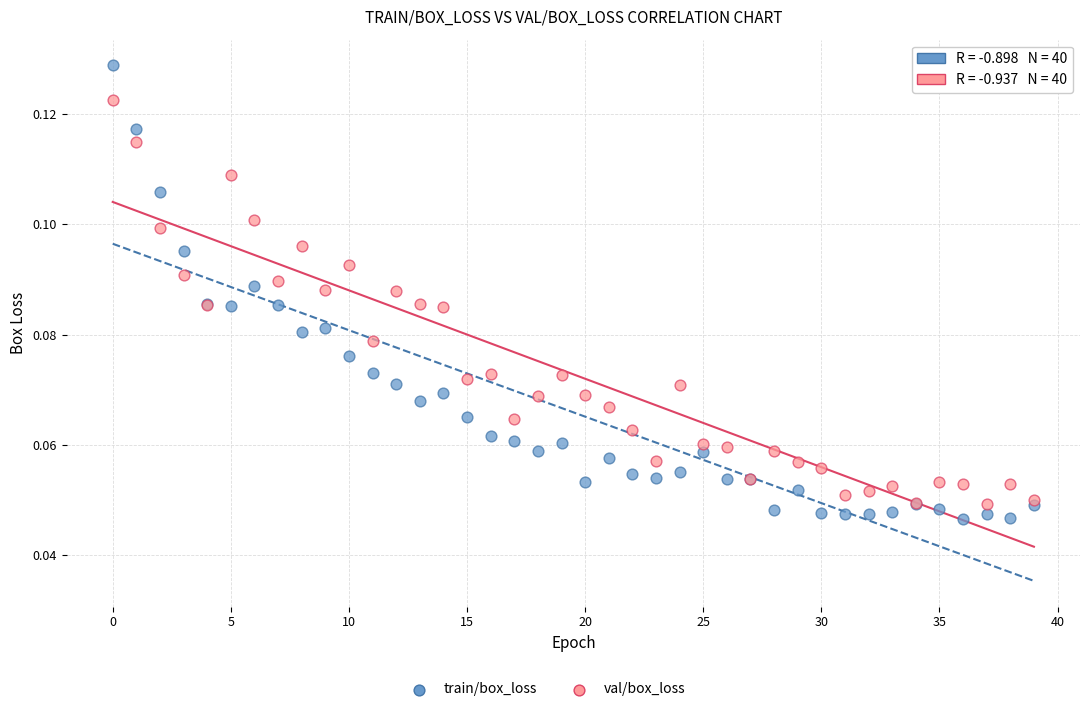

Which series contains the highest Y value?

train/box_loss